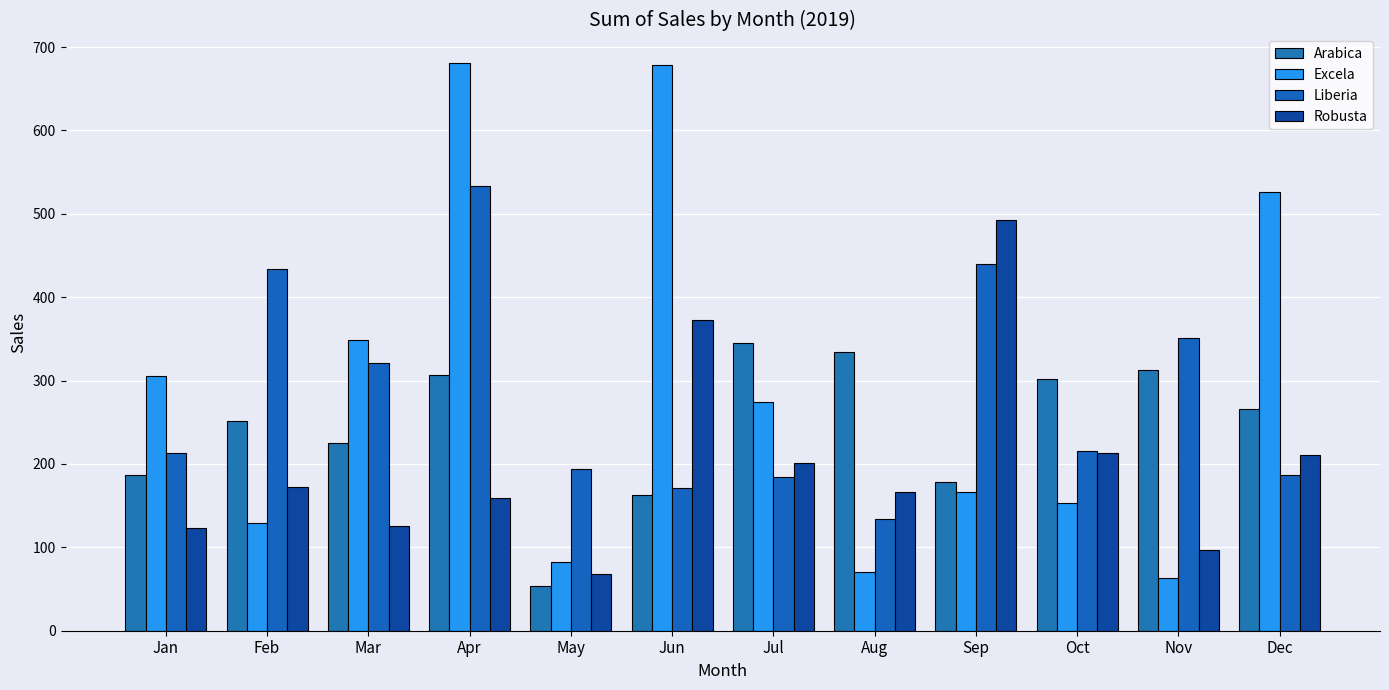

At which label is Arabica closest to 199?

Jan